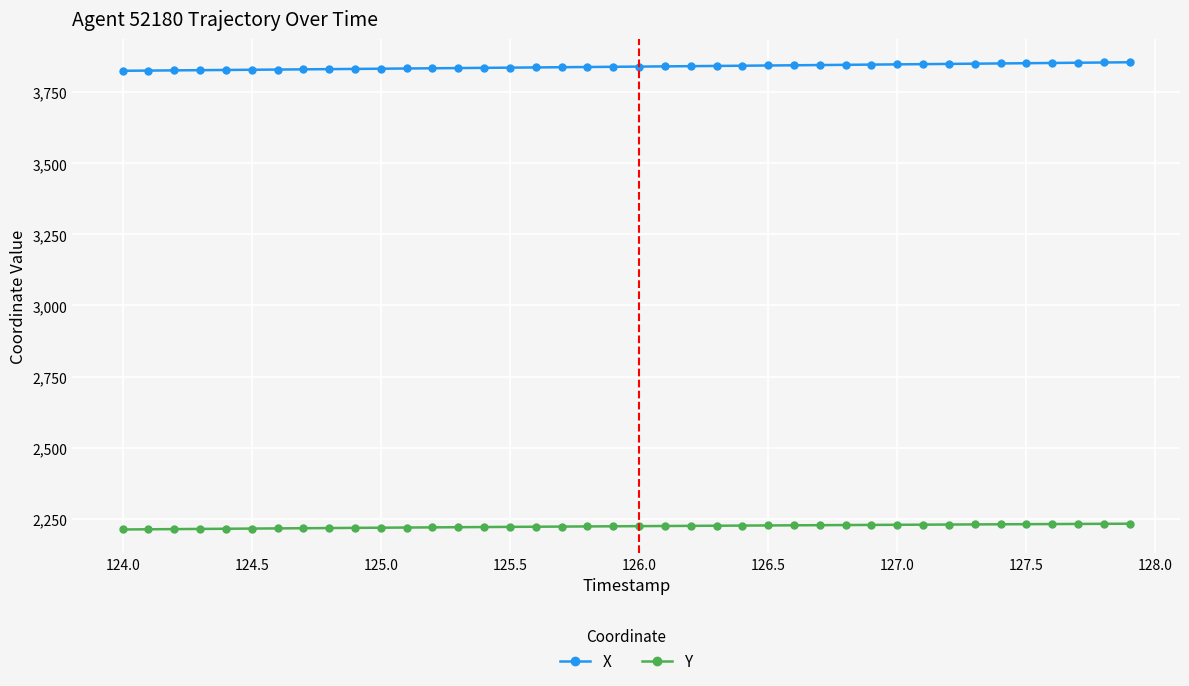

What is the sum of all Y values?

88919.5